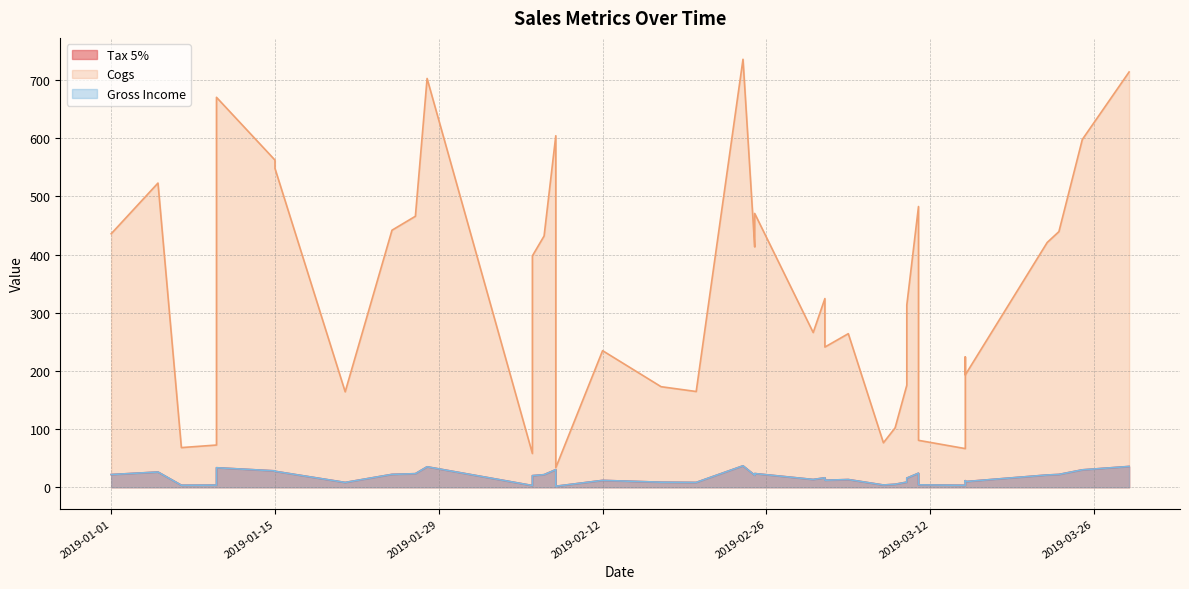

The value of Gross Income at 2019-01-01 is 5.3. True or false?

False